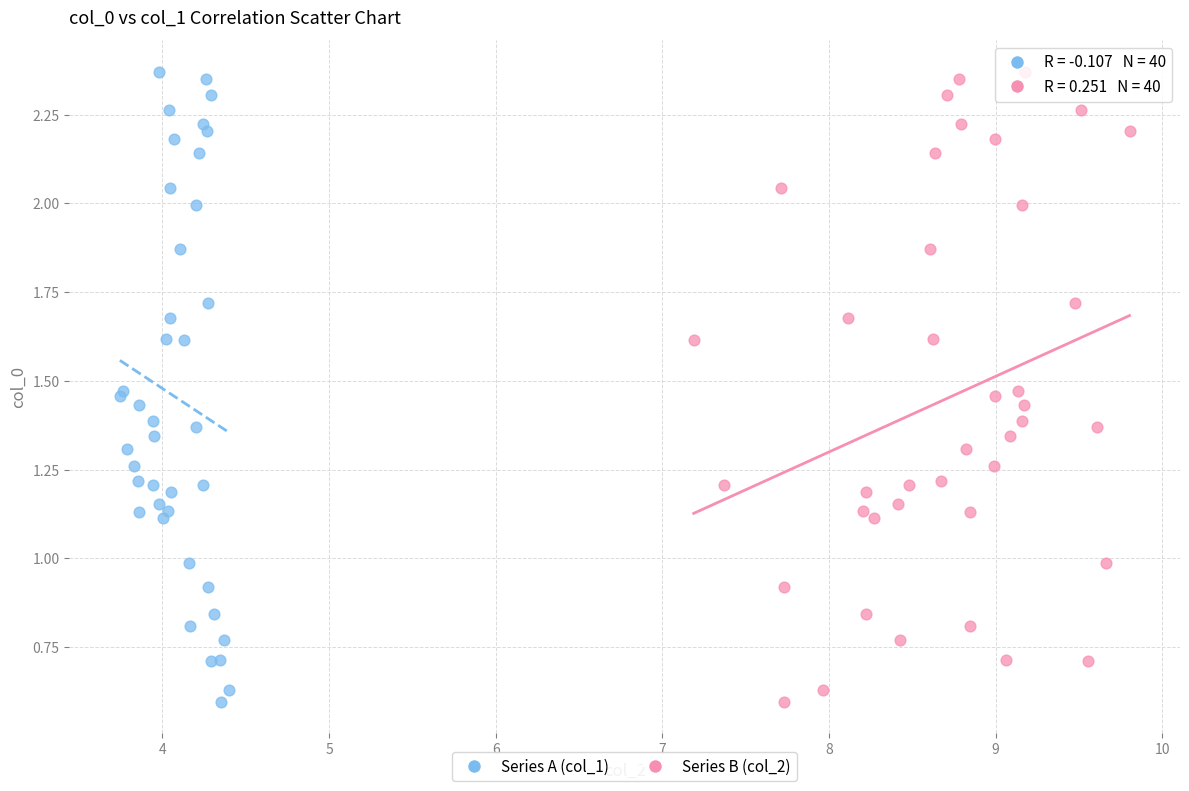

What are all the series names shown in the legend?

Series A (col_1), Series B (col_2)